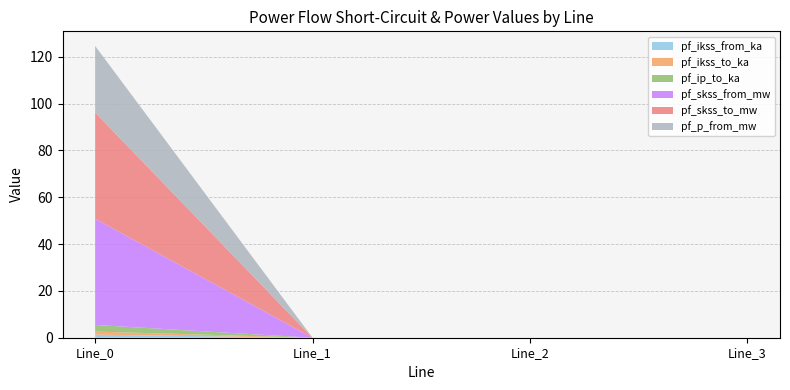

Reading left to right, transcribe all the data shown in this chart.

pf_ikss_from_ka: Line_0=1.3	Line_1=0.0	Line_2=0.0	Line_3=0.0
pf_ikss_to_ka: Line_0=1.3	Line_1=0.0	Line_2=0.0	Line_3=0.0
pf_ip_to_ka: Line_0=2.8	Line_1=0.0	Line_2=0.0	Line_3=0.0
pf_skss_from_mw: Line_0=45.4	Line_1=0.0	Line_2=0.0	Line_3=0.0
pf_skss_to_mw: Line_0=45.4	Line_1=0.0	Line_2=0.0	Line_3=0.0
pf_p_from_mw: Line_0=28.4	Line_1=0.0	Line_2=0.0	Line_3=0.0